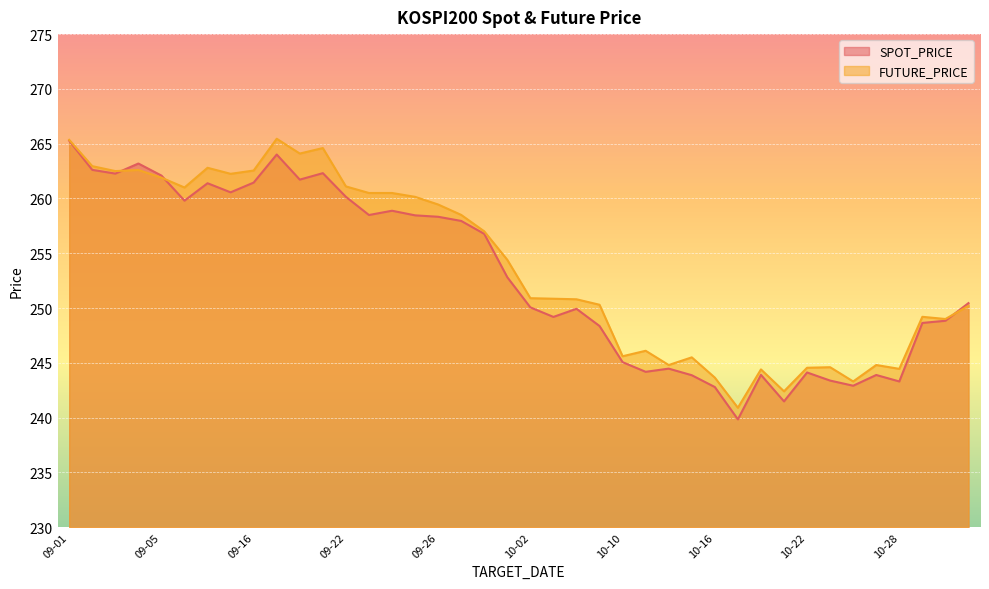

Reading left to right, what are all the values shown in this chart?

SPOT_PRICE: 265.3	262.6	262.3	263.2	262.1	259.8	261.4	260.6	261.4	264.0	261.7	262.3	260.1	258.5	258.9	258.5	258.3	257.9	256.8	252.8	250.1	249.2	249.9	248.4	245.1	244.2	244.5	243.9	242.8	239.8	243.9	241.5	244.1	243.4	242.9	243.9	243.3	248.6	248.8	250.4
FUTURE_PRICE: 265.4	262.9	262.5	262.6	261.9	261.0	262.8	262.2	262.6	265.4	264.1	264.6	261.1	260.5	260.5	260.1	259.4	258.5	257.0	254.4	250.9	250.8	250.8	250.3	245.6	246.1	244.8	245.5	243.7	240.9	244.4	242.4	244.6	244.6	243.3	244.8	244.4	249.2	249.0	250.2